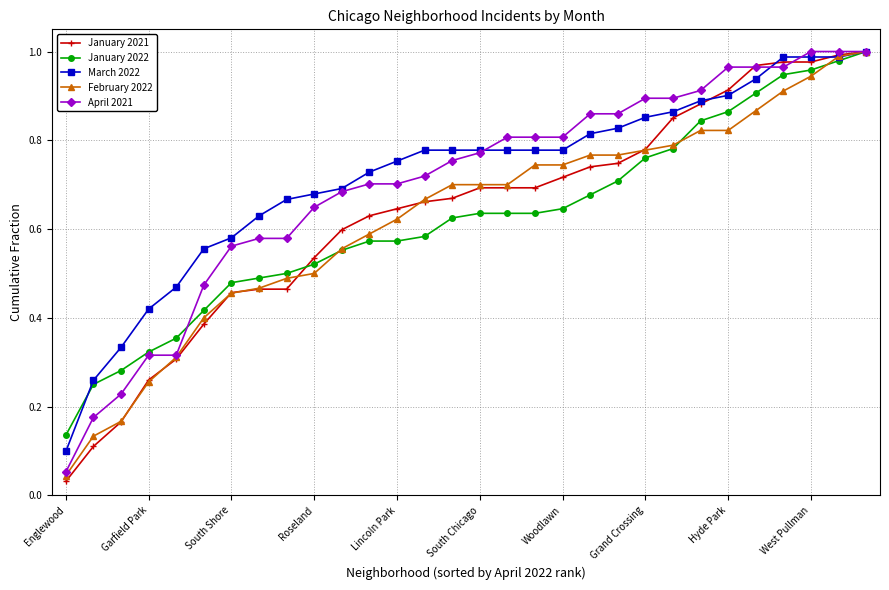

At how many categories does at least one series exceed 0?

30